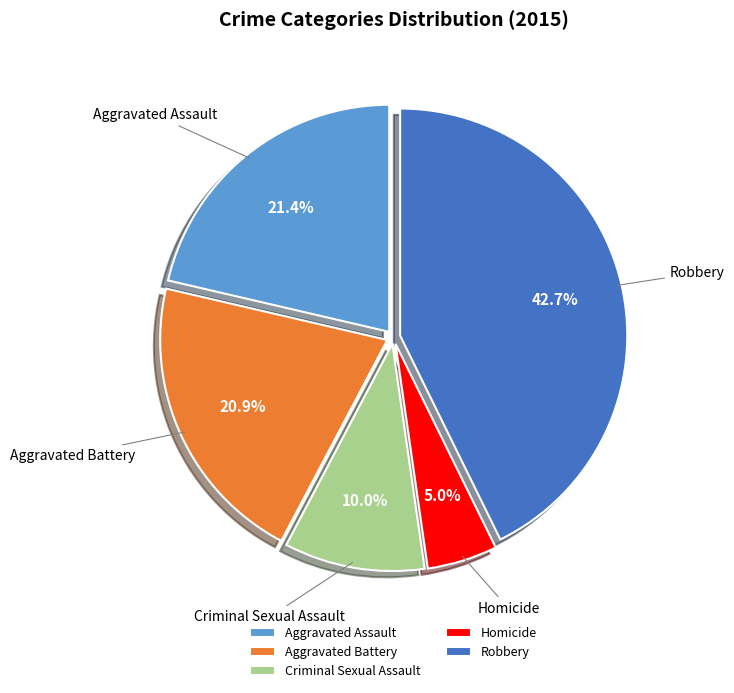

How many segments does this pie chart have?

5